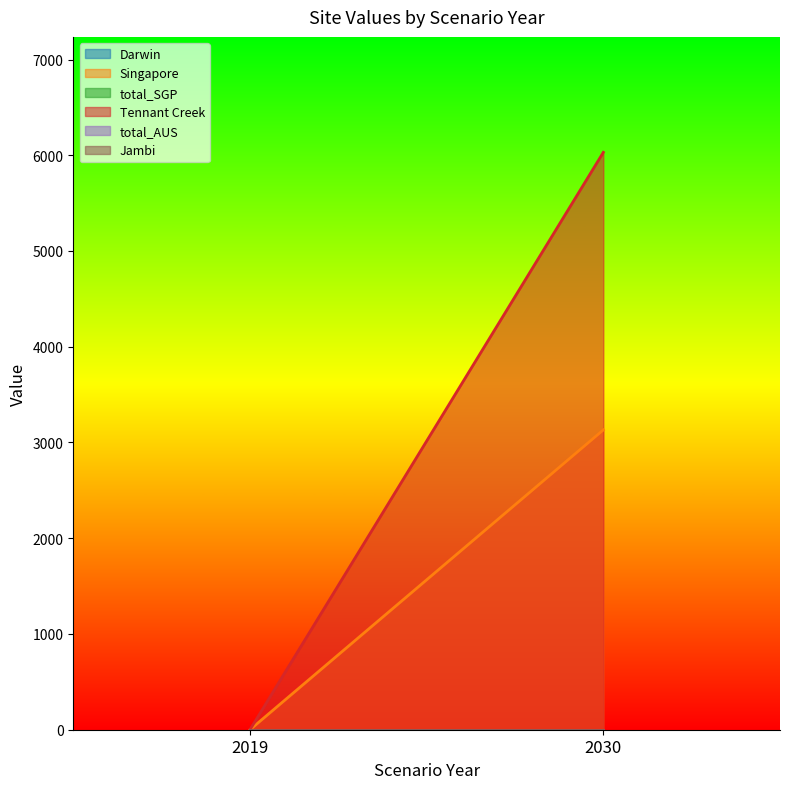

What is the value of the Tennant Creek point at the 2nd from the left?

6030.1